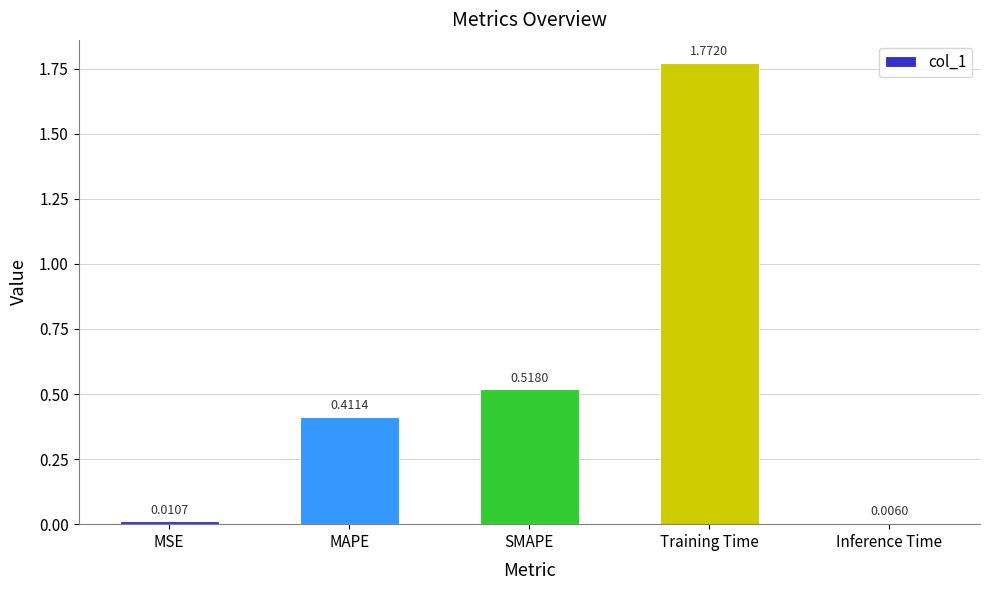

What is the sum of all values?

2.7